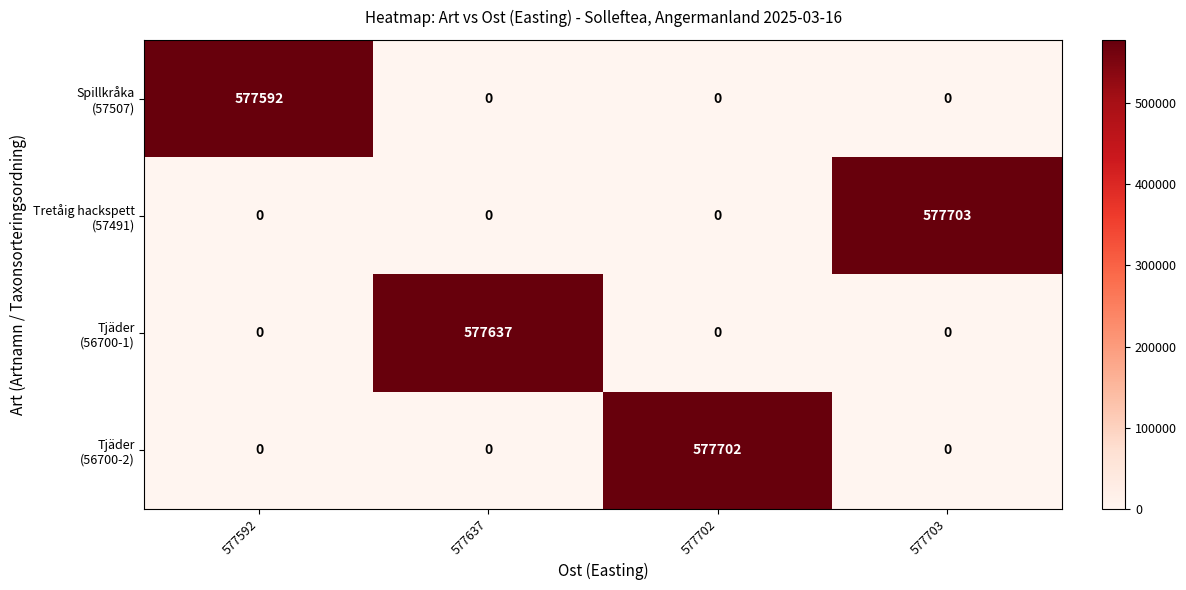

Which label corresponds to the largest value in the chart?

577703